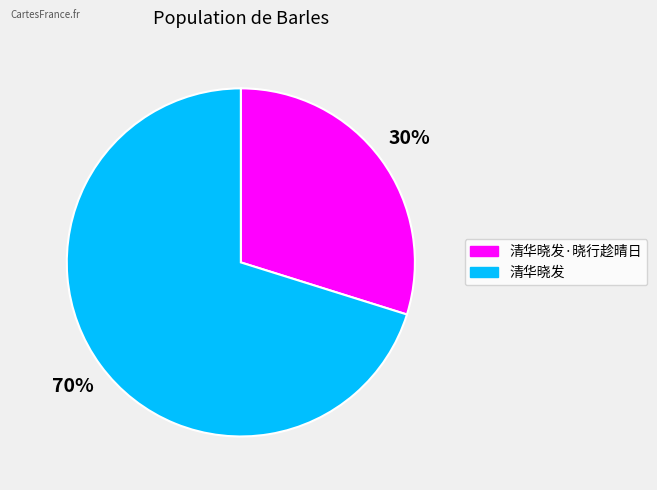

Does 清华晓发 represent more than half of the total?

Yes